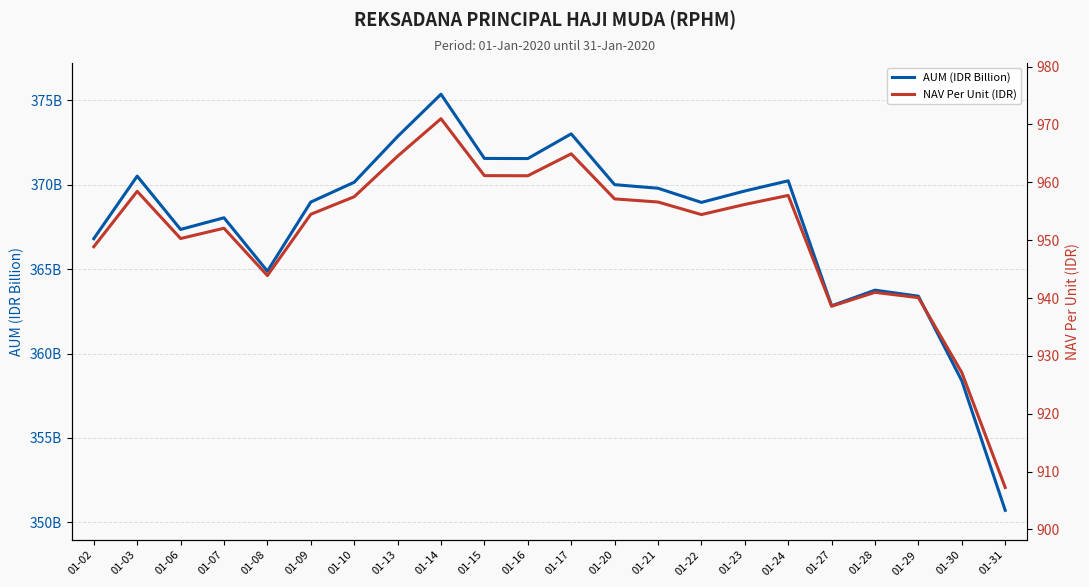

What is the average value of the NAV Per Unit (IDR) series?

951.1